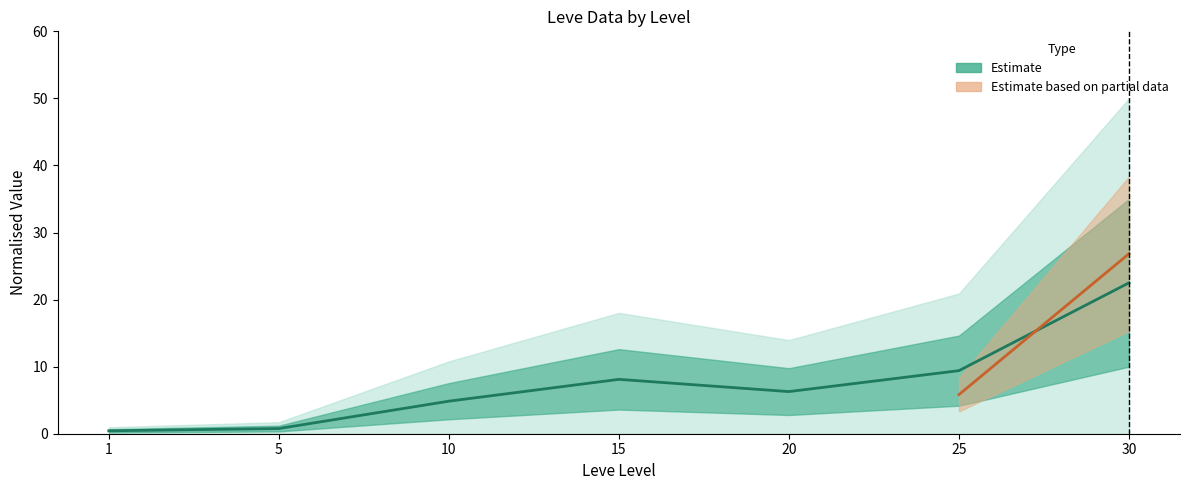

List the labels in order of value, smallest first.

1, 5, 10, 20, 15, 25, 30